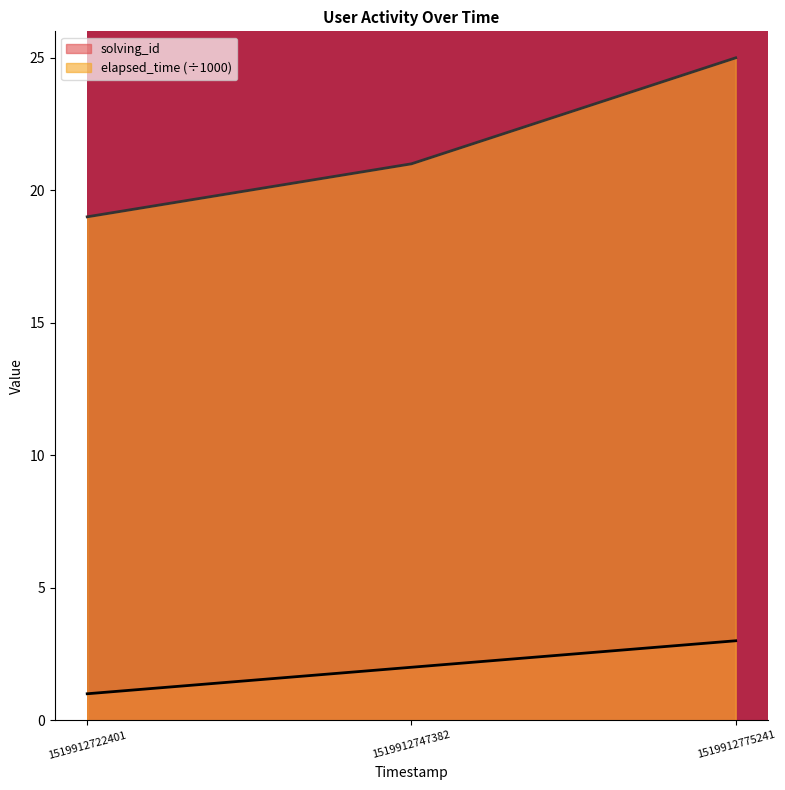

Which category has the highest value in the elapsed_time series?

1519912775241